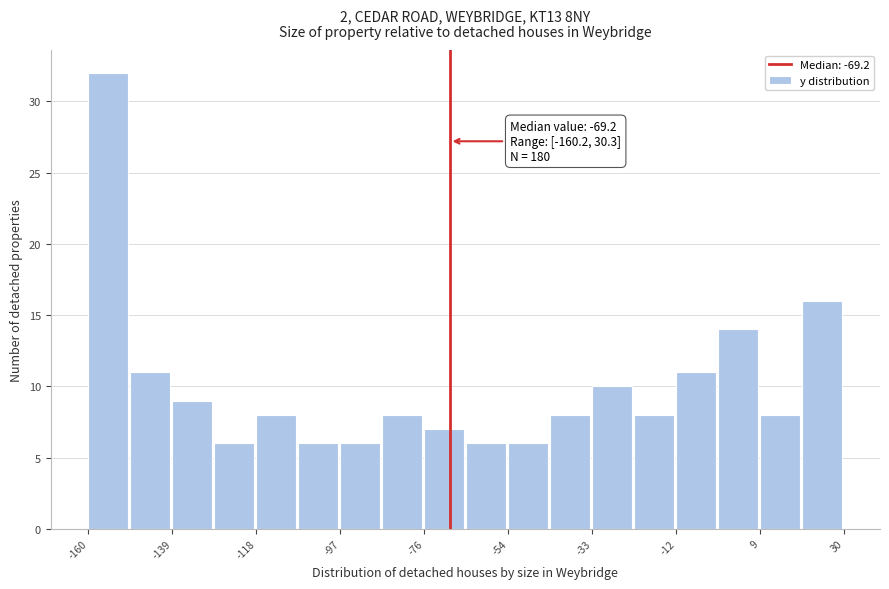

Around what value on the x-axis is the tallest bar? Give the approximate position of its centre, as read against the axis.

-155